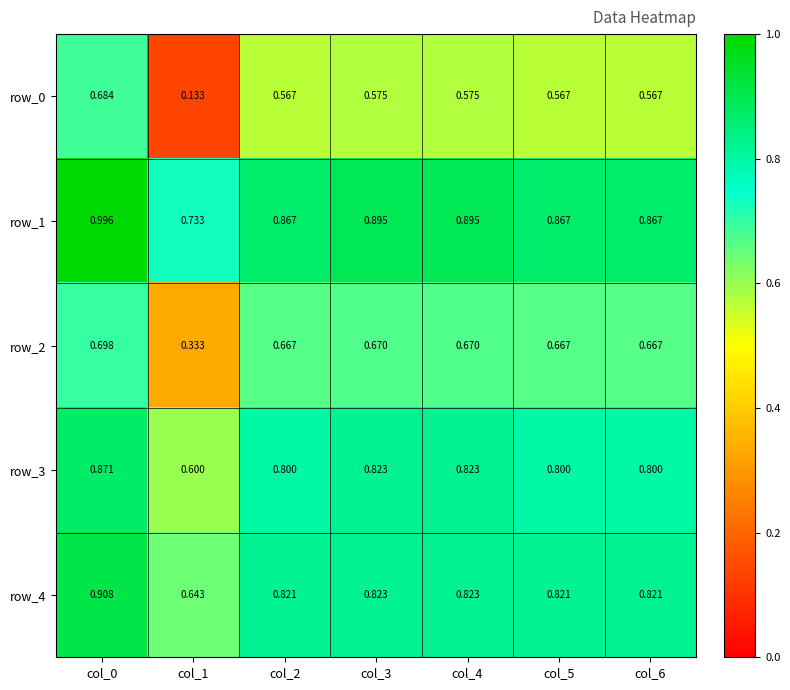

List the series in order of their peak value, lowest first.

row_0, row_2, row_3, row_4, row_1